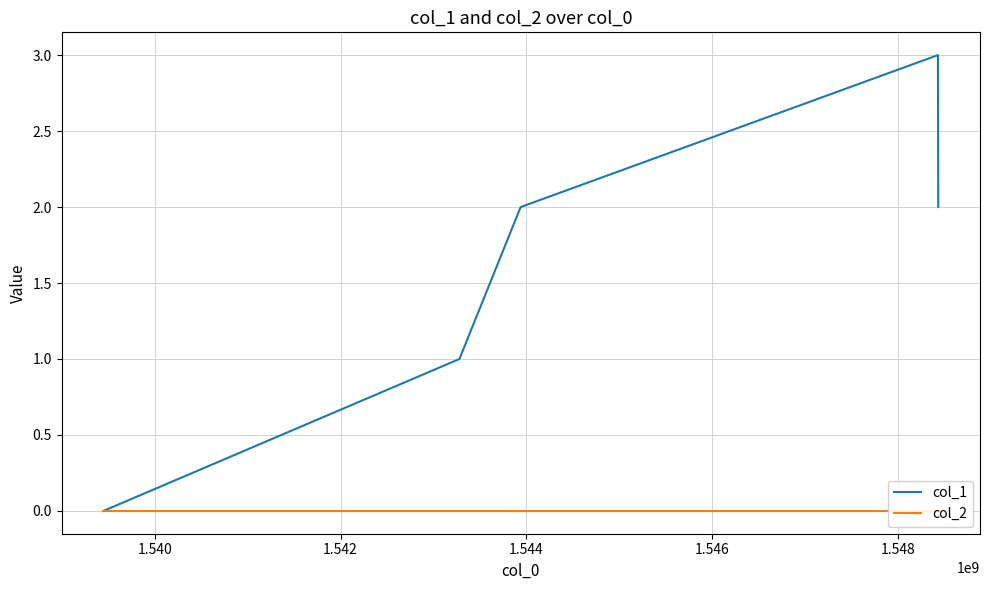

Reading left to right, transcribe all the data shown in this chart.

col_1: 0	1	2	3	2
col_2: 0	0	0	0	0